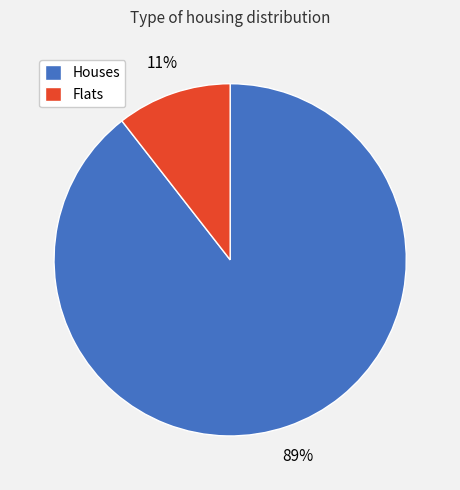

To the nearest percent, what portion does Flats represent?

11%